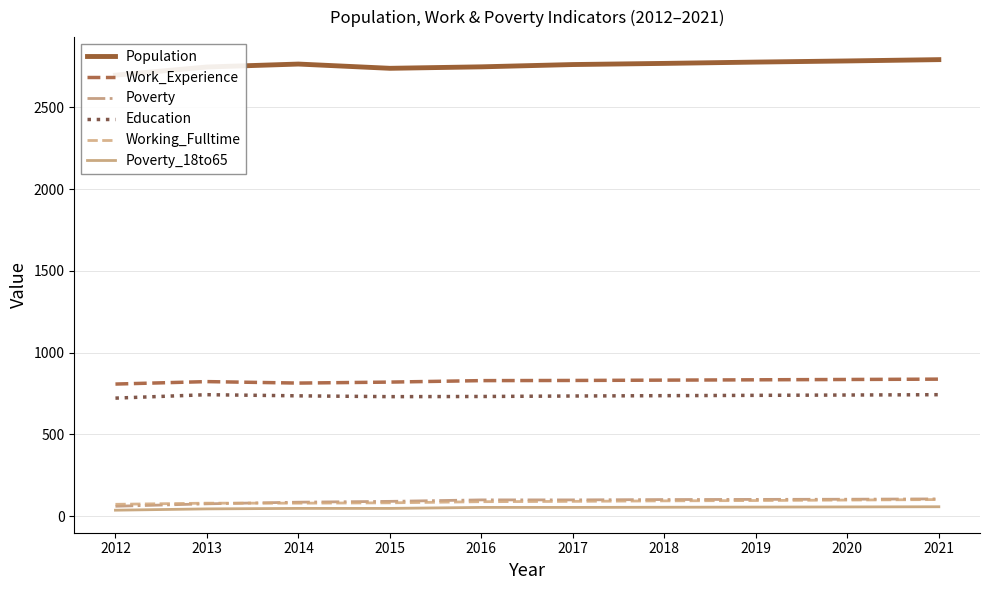

What is the difference between the highest and lowest values at 2019?

2720